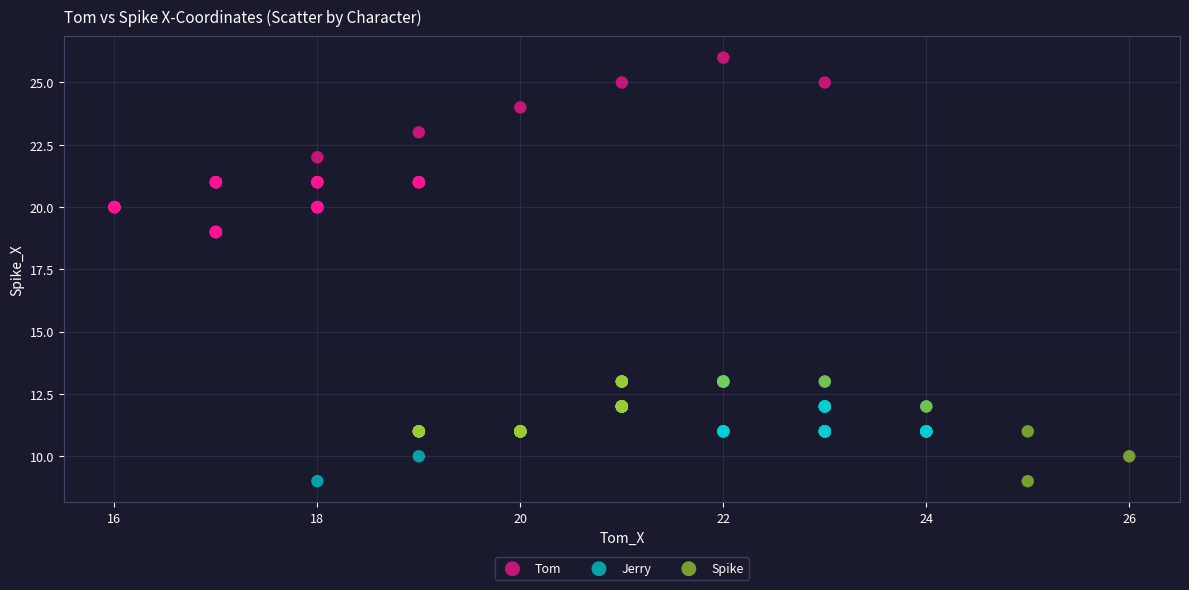

What are all the series names shown in the legend?

Tom, Jerry, Spike